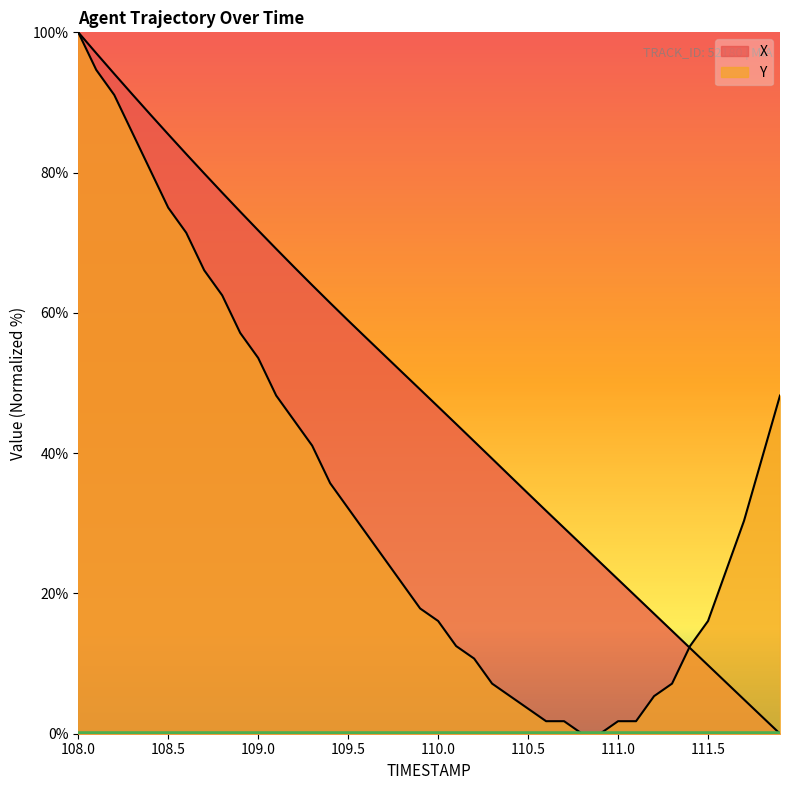

What are all the series names shown in the legend?

X, Y